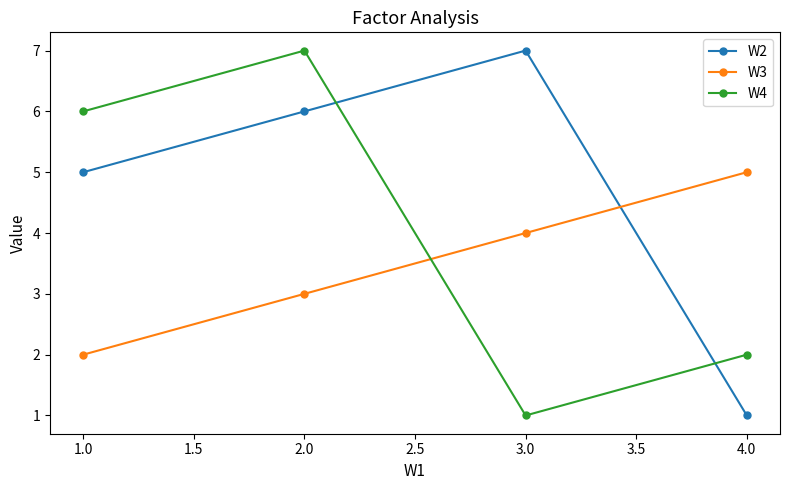

Which category has the highest value in the W3 series?

4.0